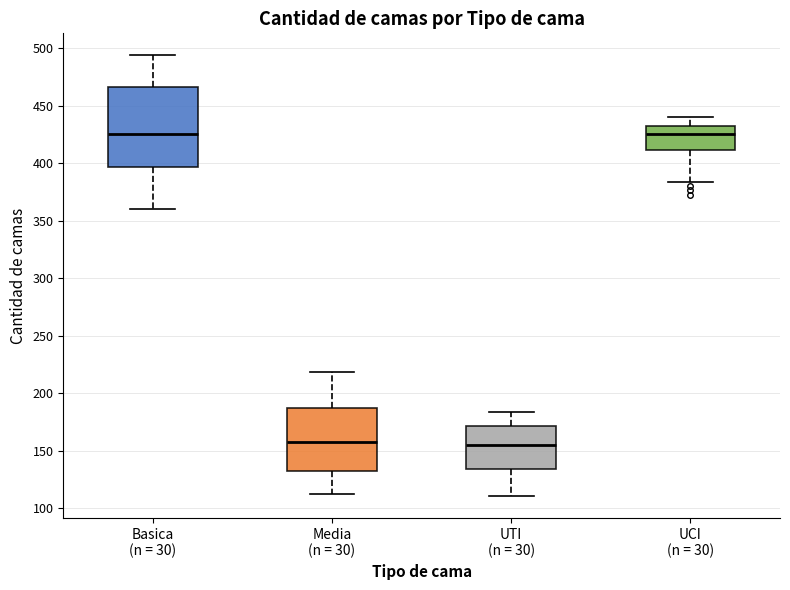

Where is the upper edge of the box for Media (n = 30) on the y-axis? The values are not printed on the chart, so give them approximately, as read against the axis.

185